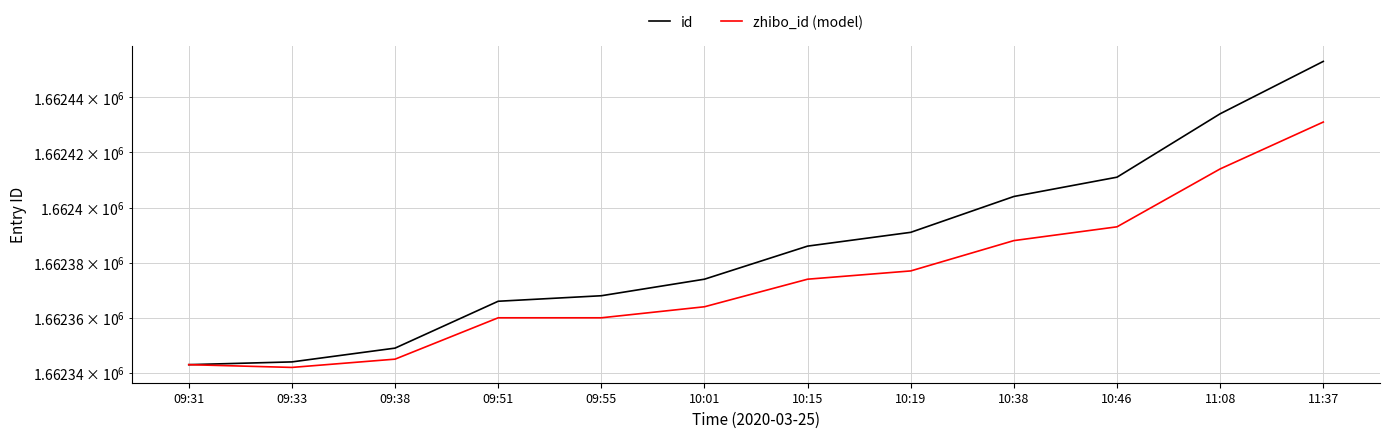

At how many categories does at least one series exceed 1662405?

3